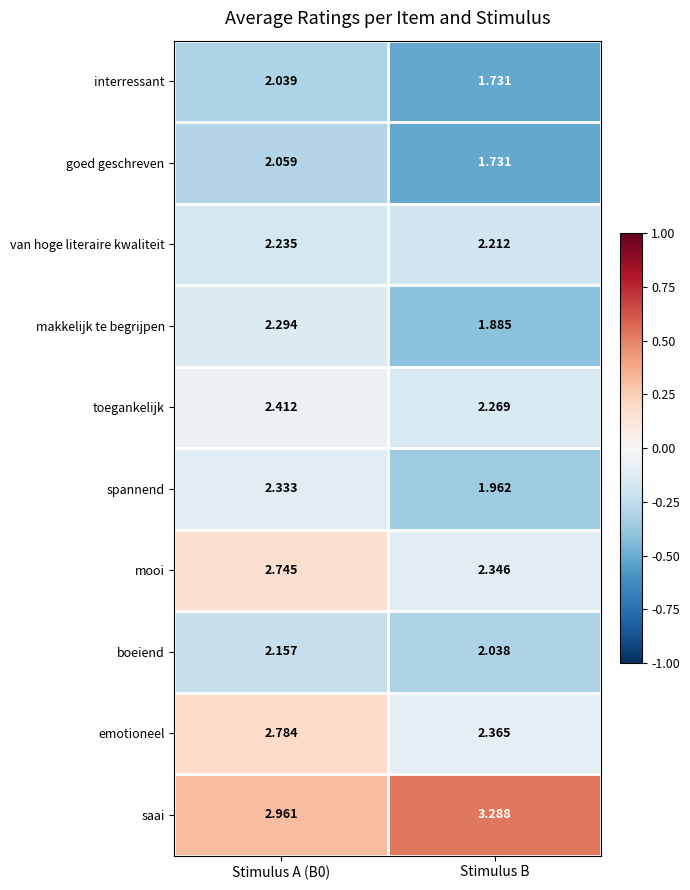

Where is boeiend nearest to the value 2?

Stimulus B